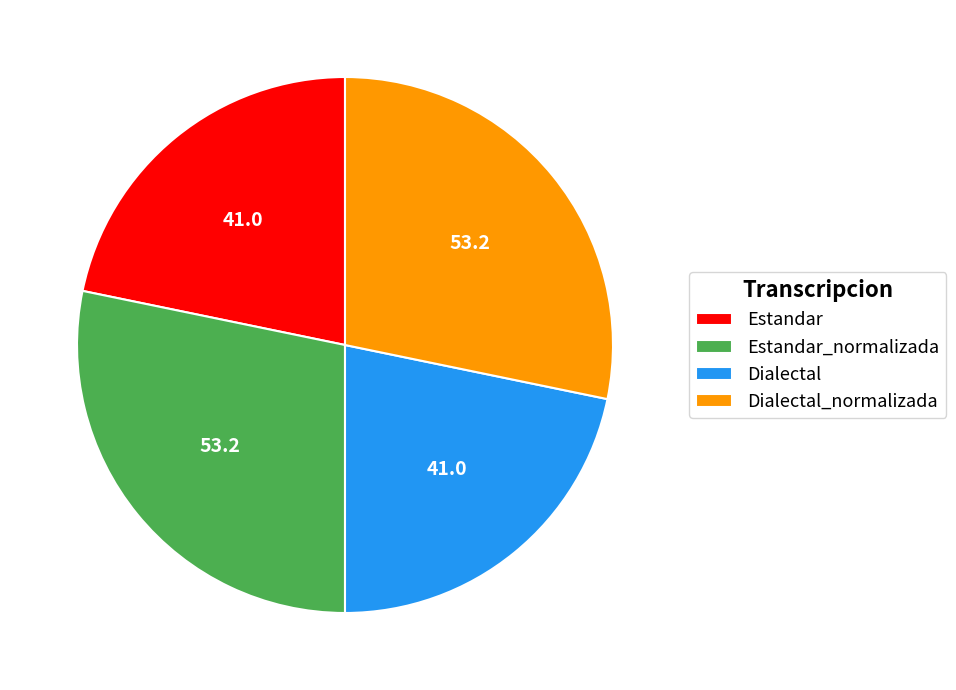

True or false: Dialectal accounts for 13% of the total.

False